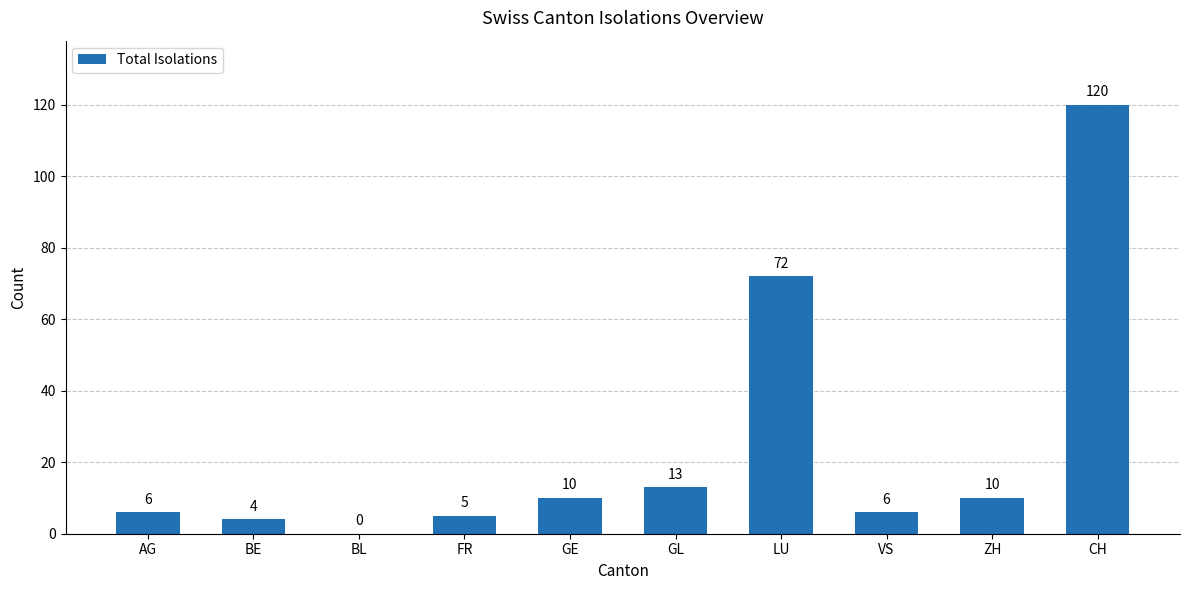

Where is the data nearest to the value 60?

LU